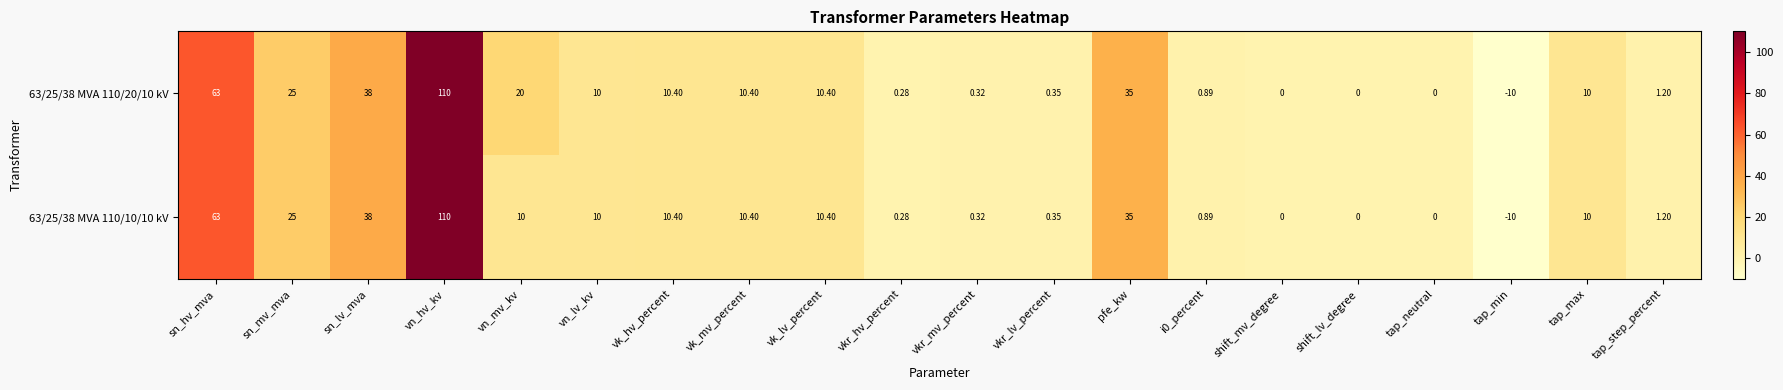

Where is 63/25/38 MVA 110/10/10 kV nearest to the value 50?

sn_lv_mva